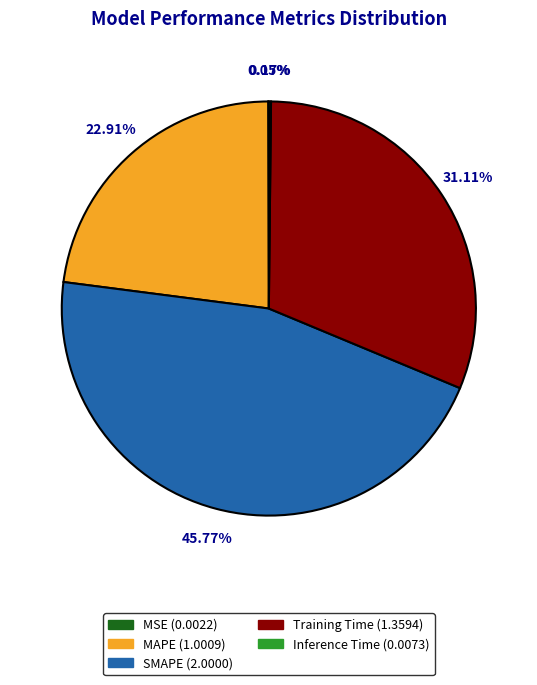

To the nearest percent, what is the combined percentage of MAPE and SMAPE?

69%